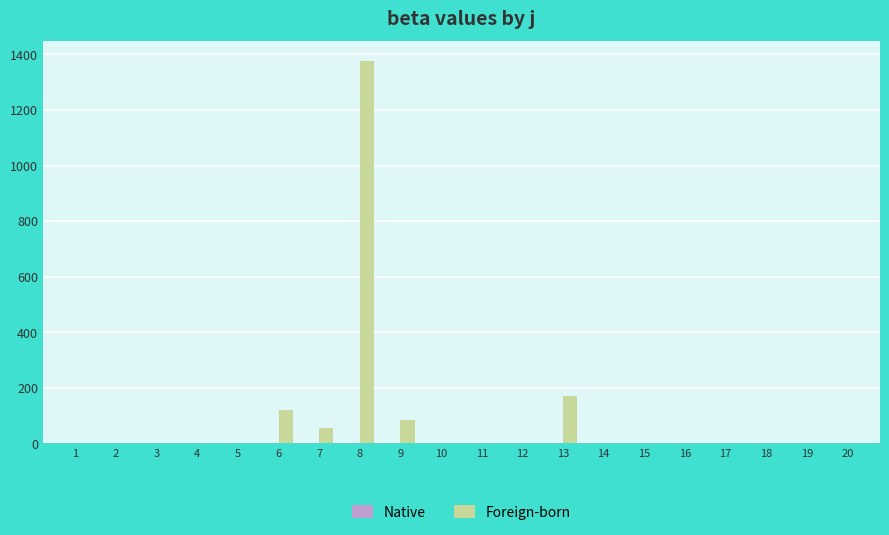

Reading left to right, extract all data points from this chart.

Native: 1=0.0	2=0.0	3=0.0	4=0.0	5=0.0	6=0.0	7=0.0	8=0.0	9=0.0	10=0.0	11=0.0	12=0.0	13=0.0	14=0.0	15=0.0	16=0.0	17=0.0	18=0.0	19=0.0	20=0.0
Foreign-born: 1=0.0	2=0.0	3=0.0	4=0.0	5=0.0	6=119.0	7=57.1	8=1378.0	9=84.9	10=0.2	11=0.1	12=0.1	13=172.3	14=0.1	15=0.1	16=0.1	17=0.0	18=0.1	19=0.0	20=0.0